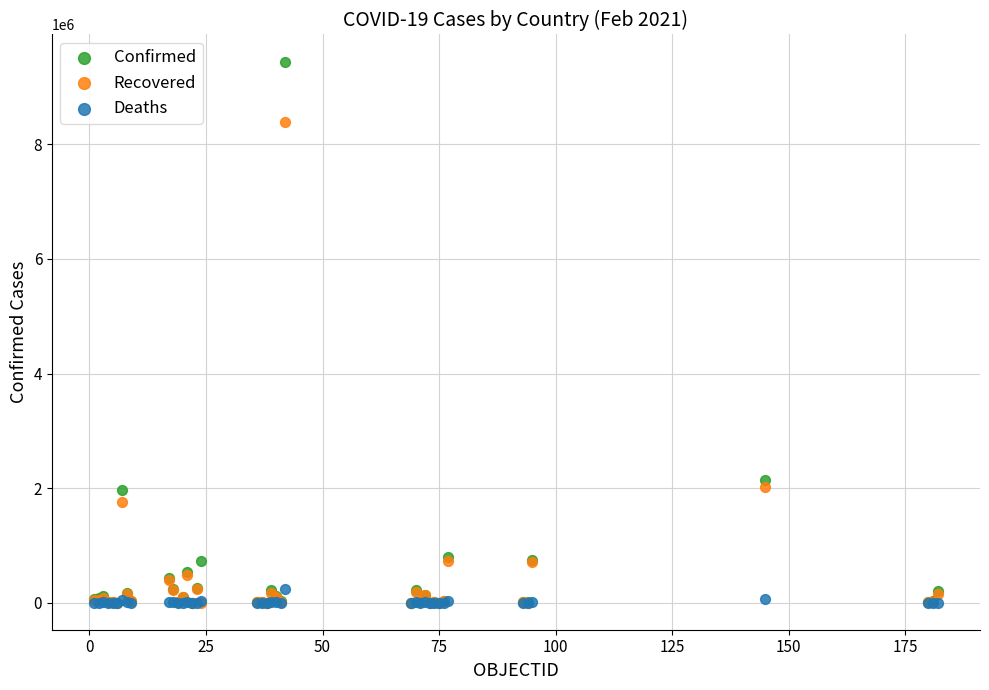

In the Confirmed series, what Y value is closest to 4723673?

2142660